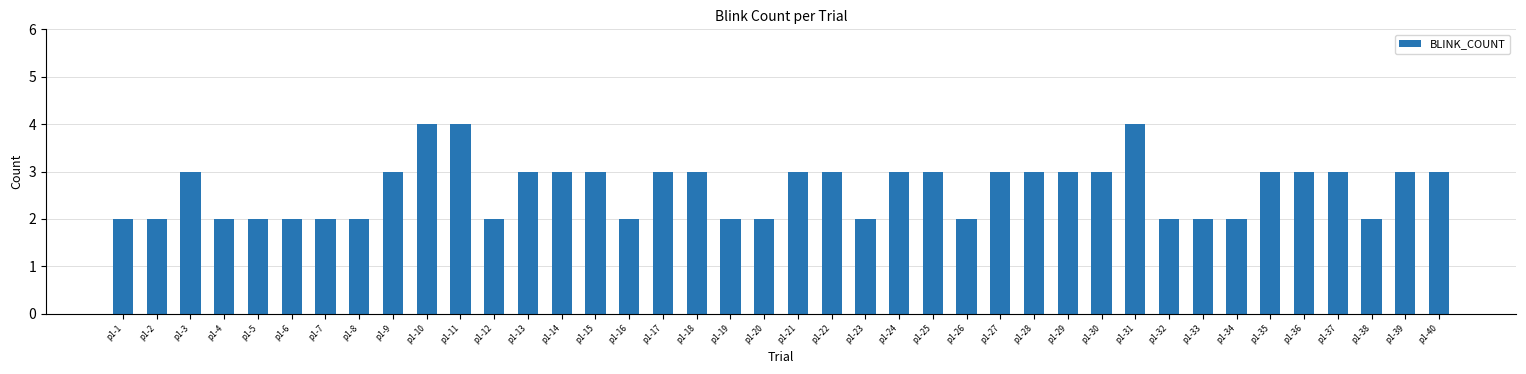

Count the values in the range 2 to 3.

37